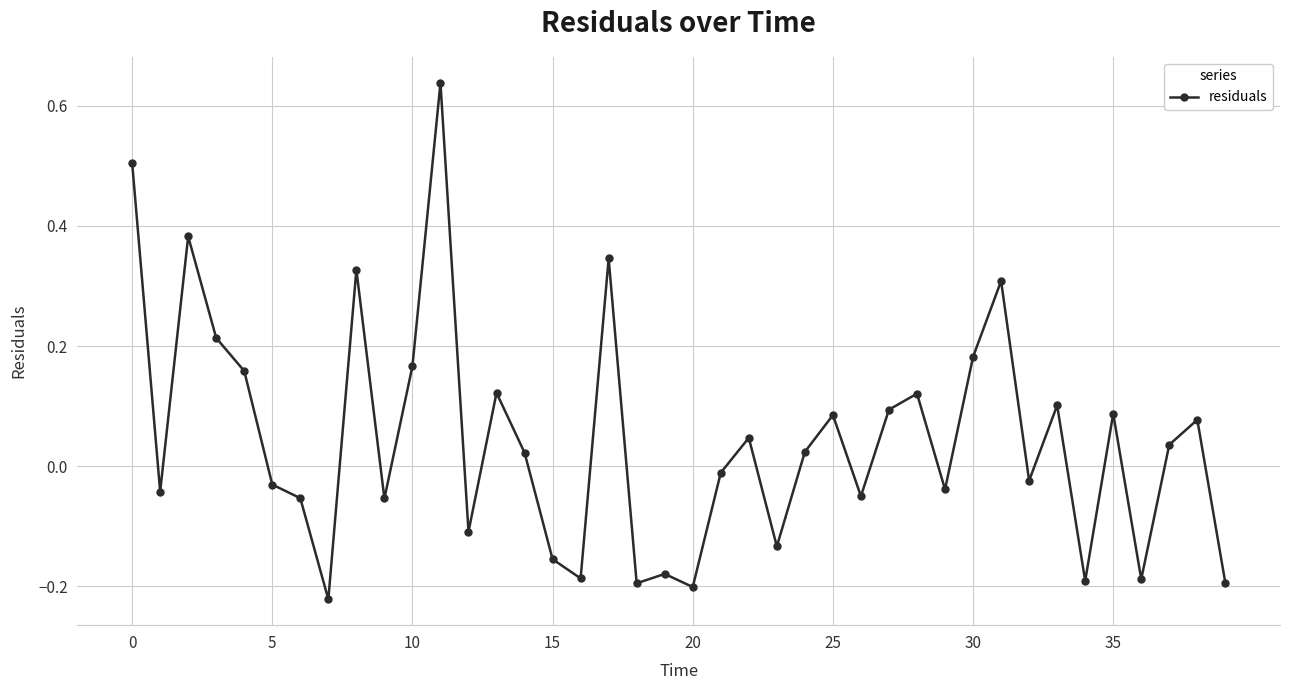

True or false: the data has more than 0 interior local peaks.

True